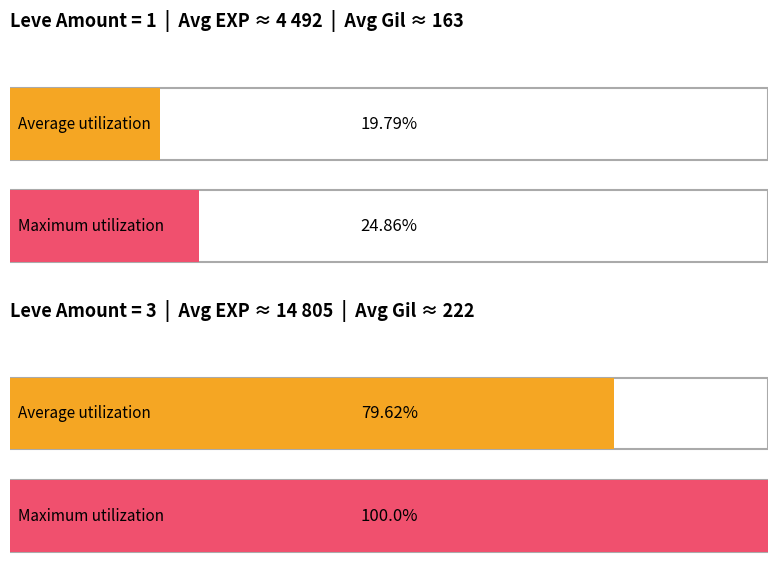

Reading left to right, what are all the values shown in this chart?

Average utilization: 19.8	79.6
Maximum utilization: 24.9	100.0